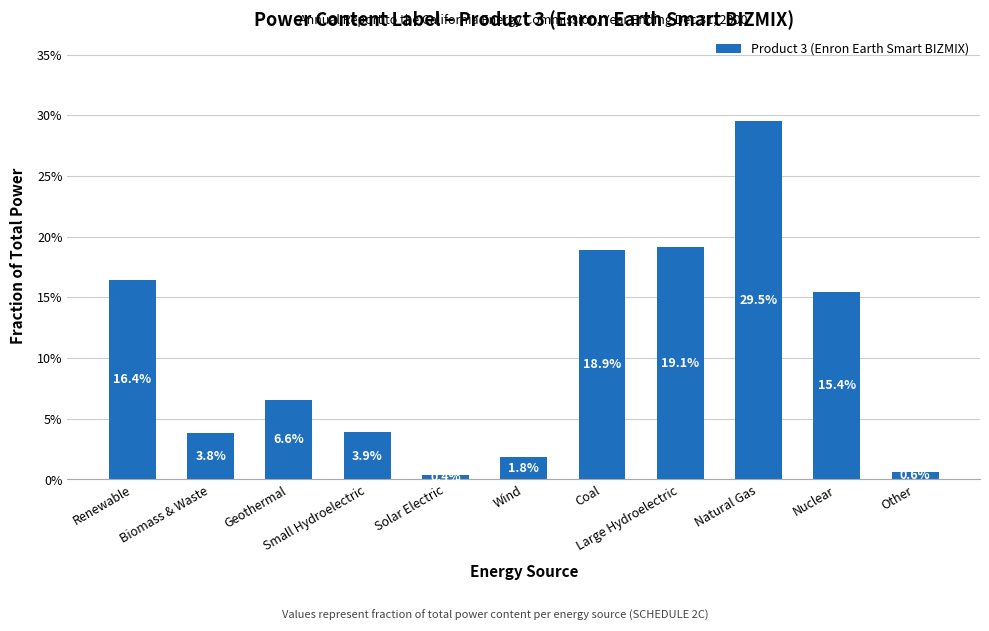

Is it true that the value at Large Hydroelectric is 0.1?

False